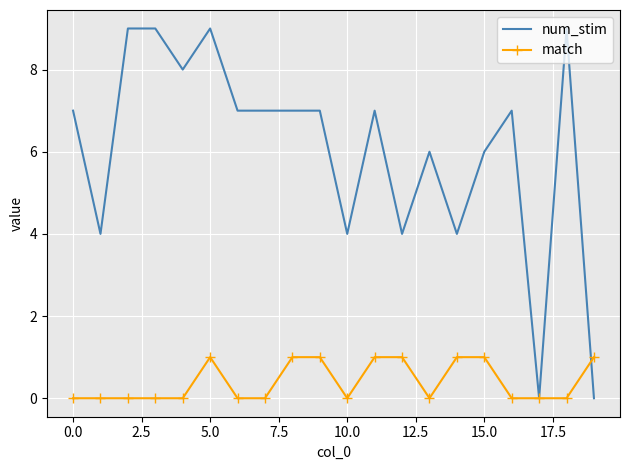

True or false: num_stim has more than 1 interior local peaks.

True